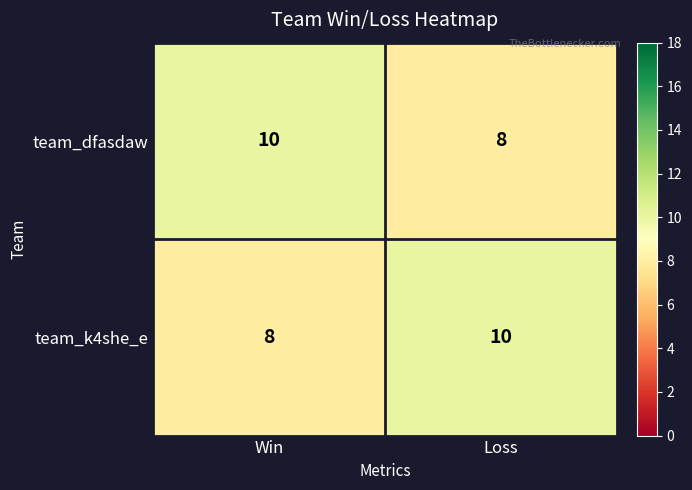

What is the greatest value displayed?

10